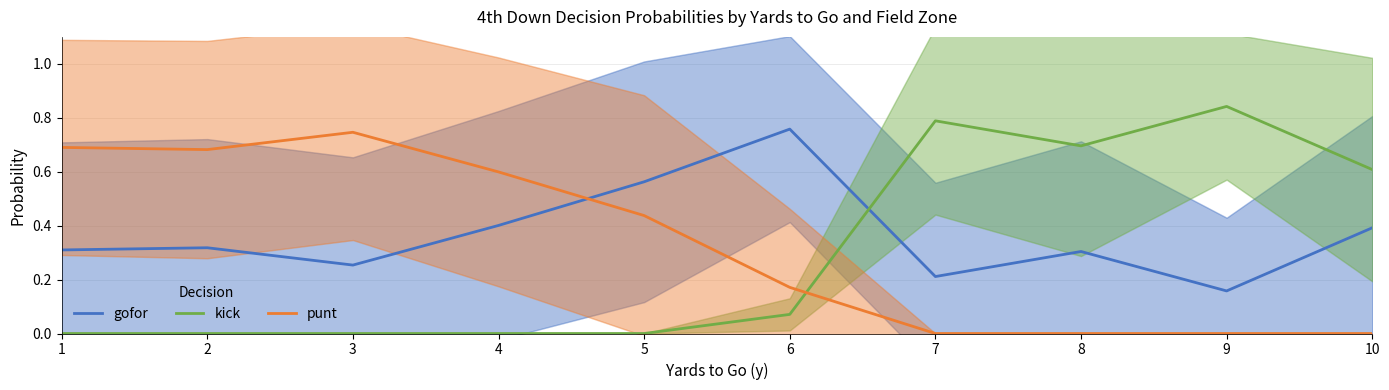

Where is the first local minimum for gofor?

3